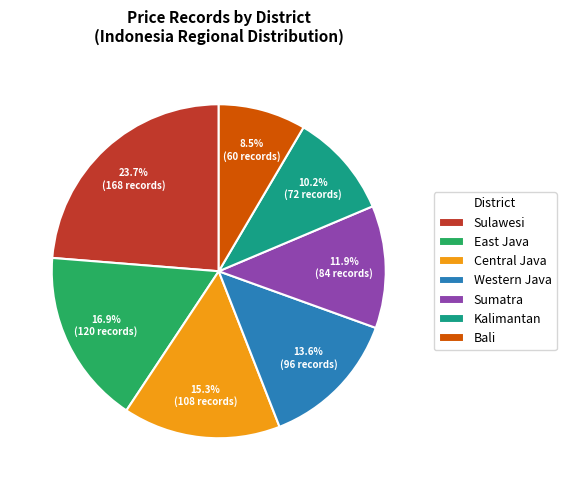

Is there a majority slice in this chart?

No